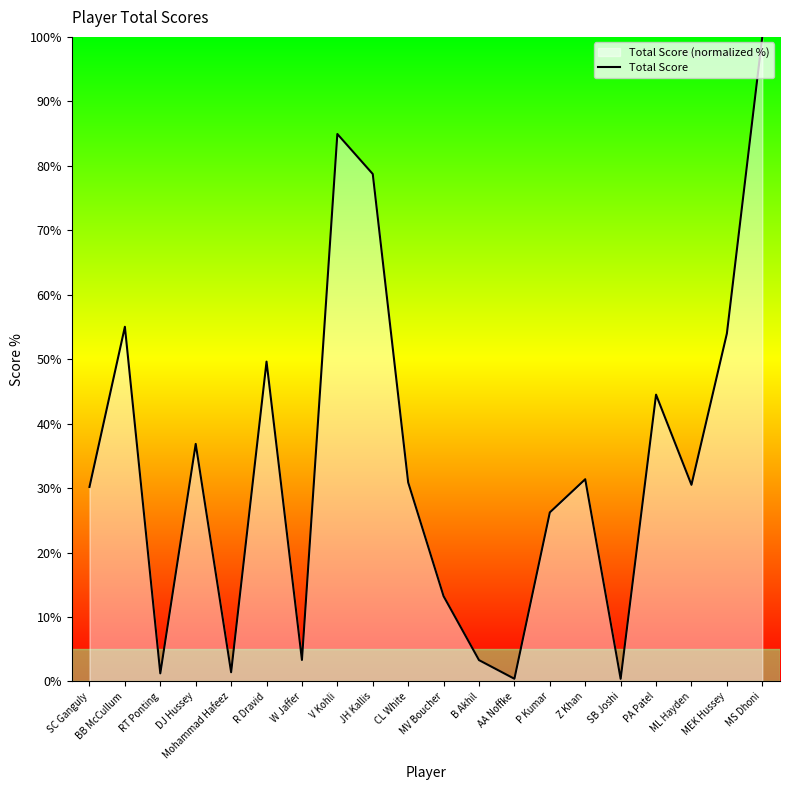

At which category does the data reach its first local peak?

BB McCullum